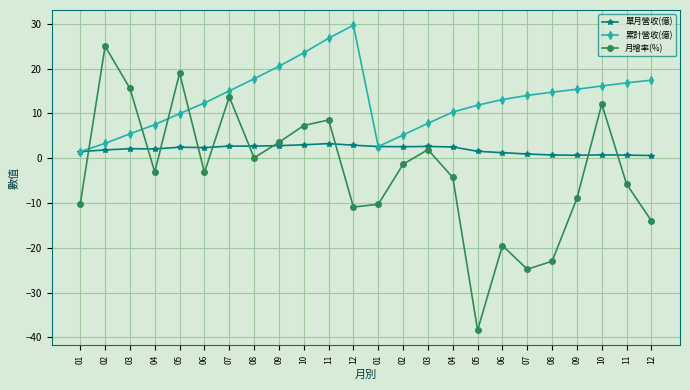

At which category is the sum across all series the highest?

11